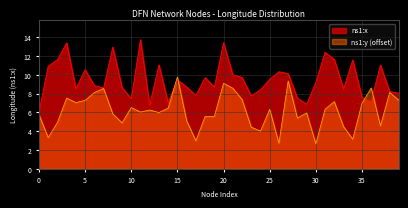

What is the maximum value for ns1:x?

13.7